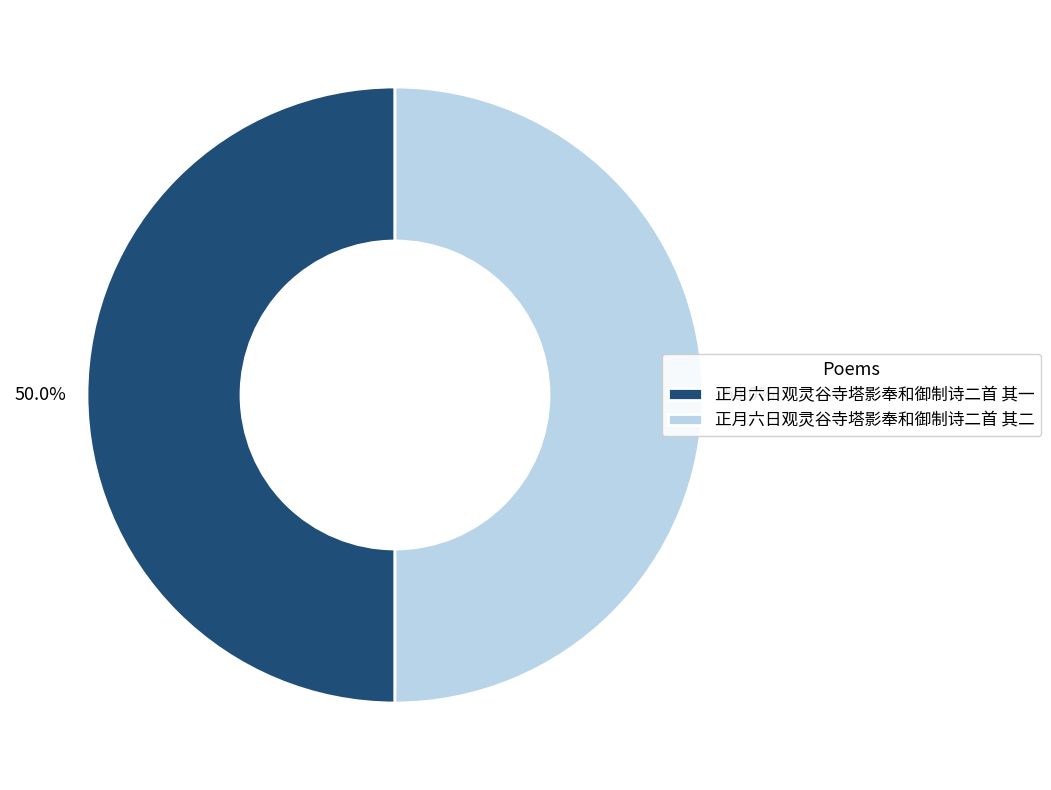

What is the total percentage of 正月六日观灵谷寺塔影奉和御制诗二首 其二 and 正月六日观灵谷寺塔影奉和御制诗二首 其一?

100.0%